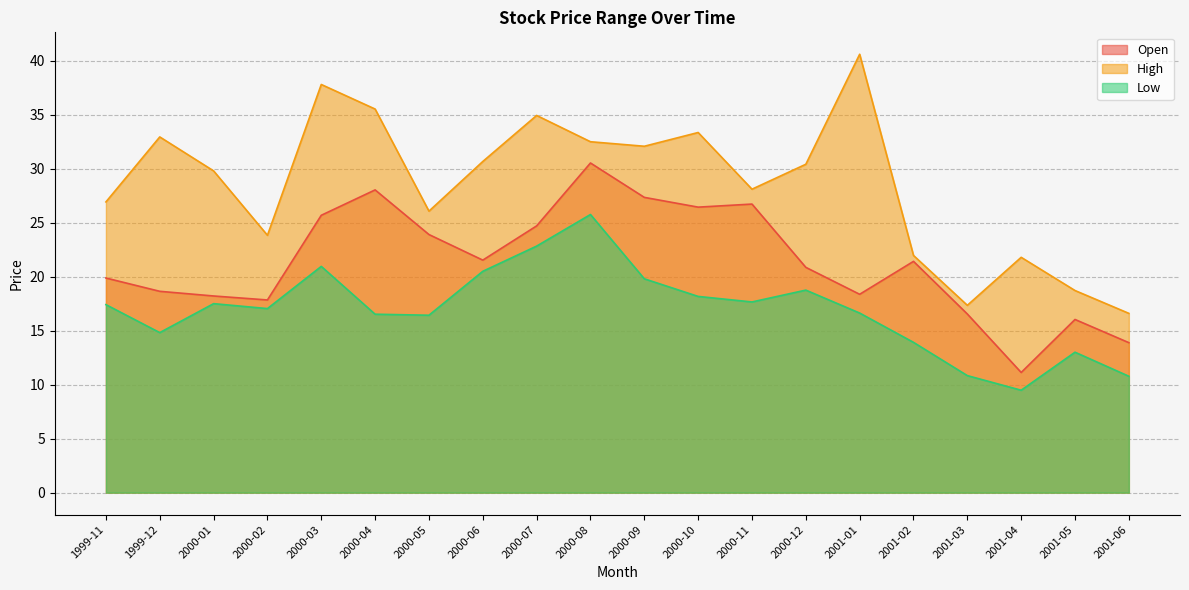

Where does the High series first go above 30?

1999-12